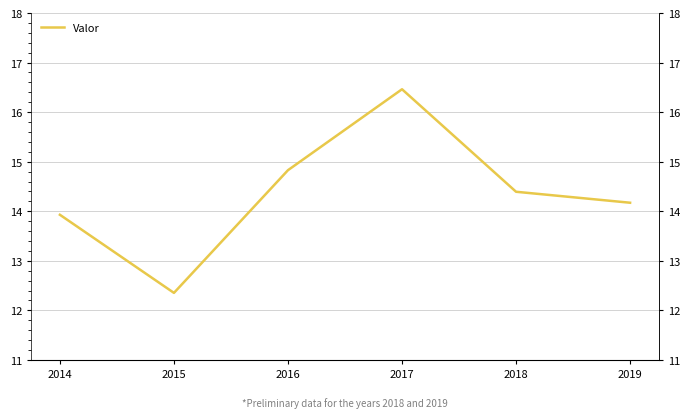

Reading left to right, extract all data points from this chart.

13.9	12.4	14.8	16.5	14.4	14.2